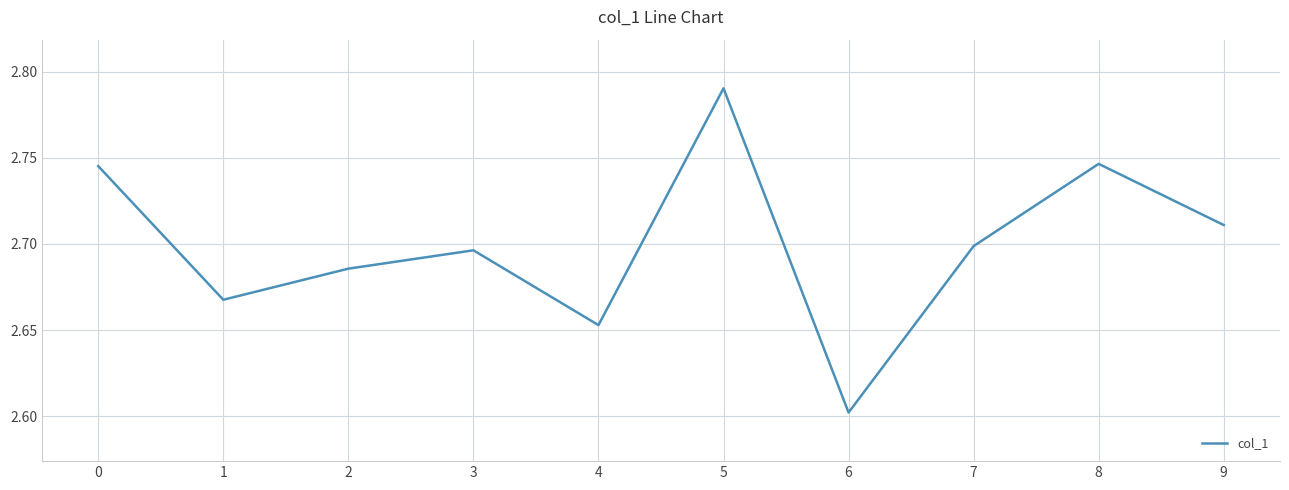

What is the smallest value displayed?

2.6